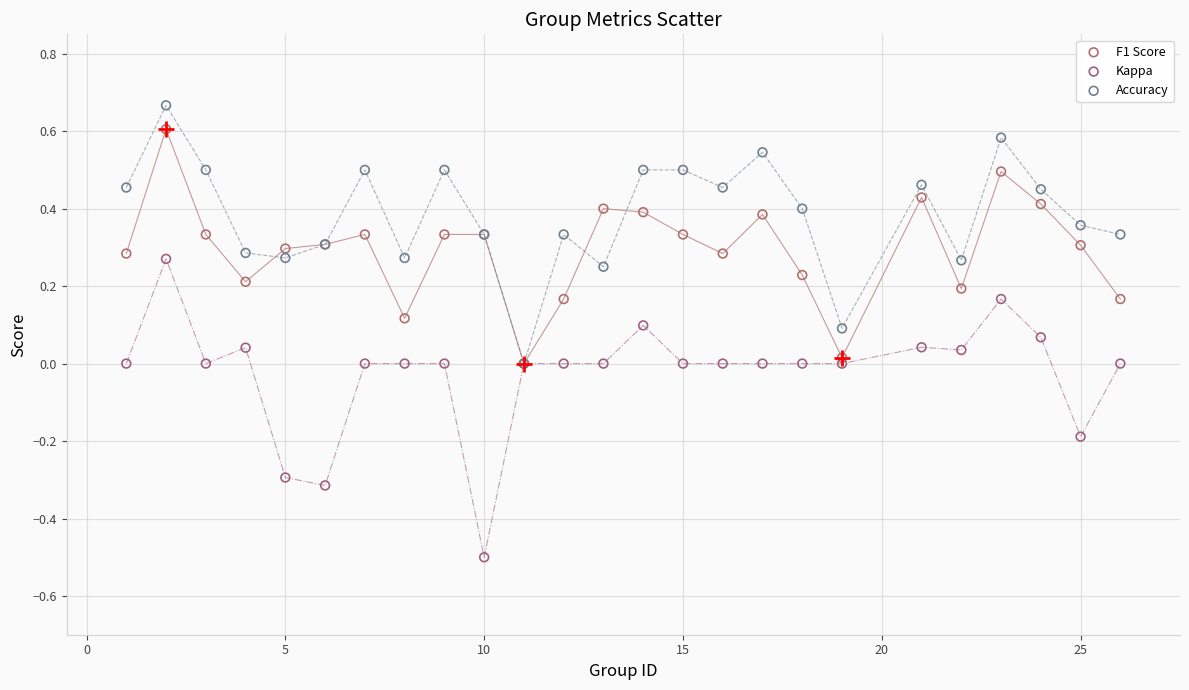

What are all the series names shown in the legend?

F1 Score, Kappa, Accuracy